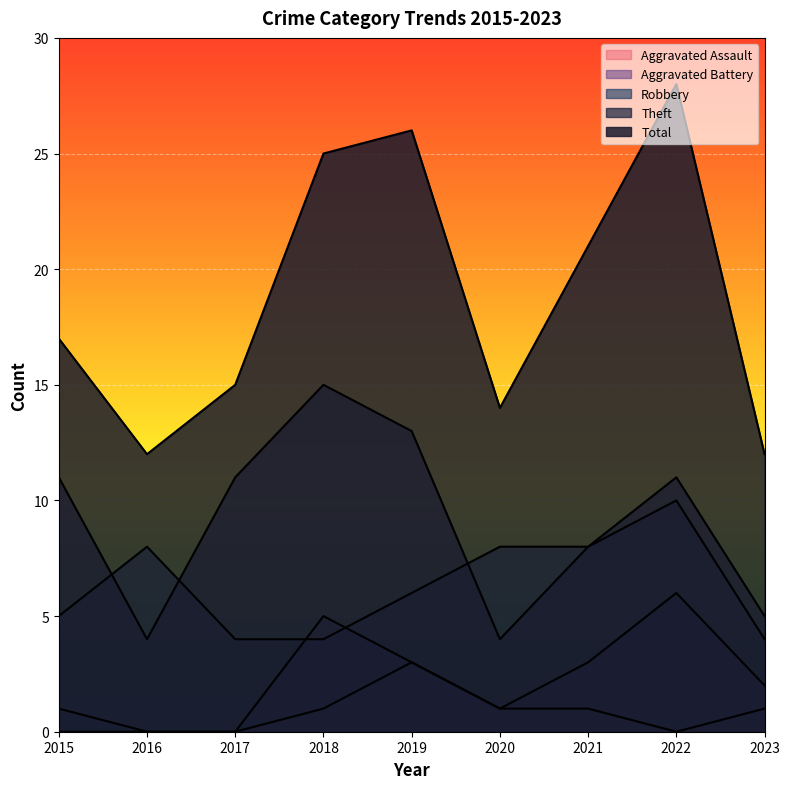

True or false: Robbery has a value of 2 at 2017.

False